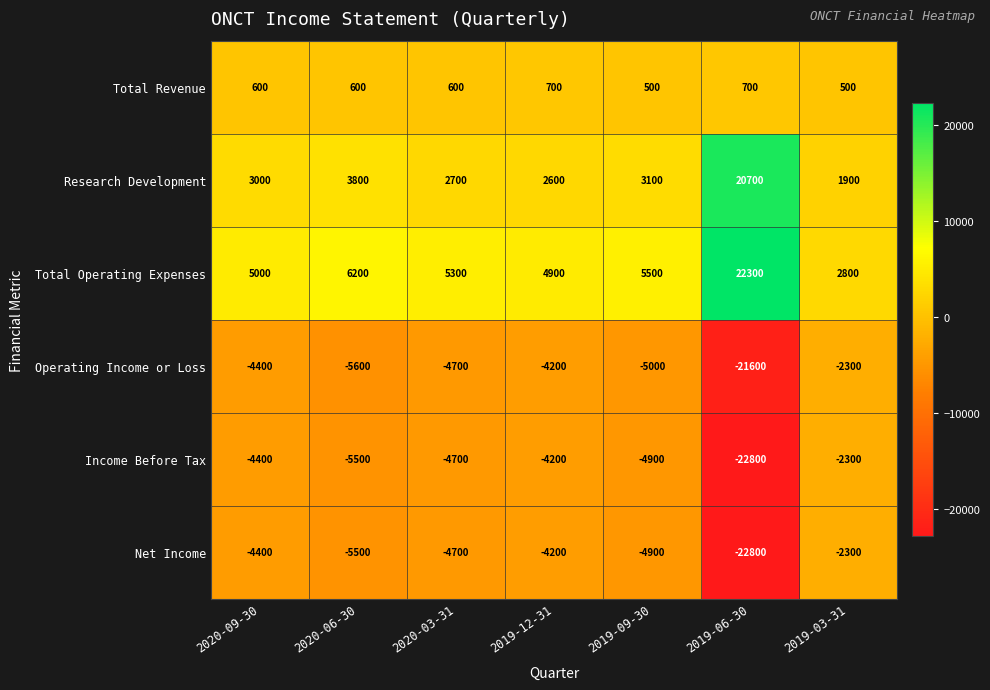

The value of Operating Income or Loss at 2019-03-31 is -734. True or false?

False